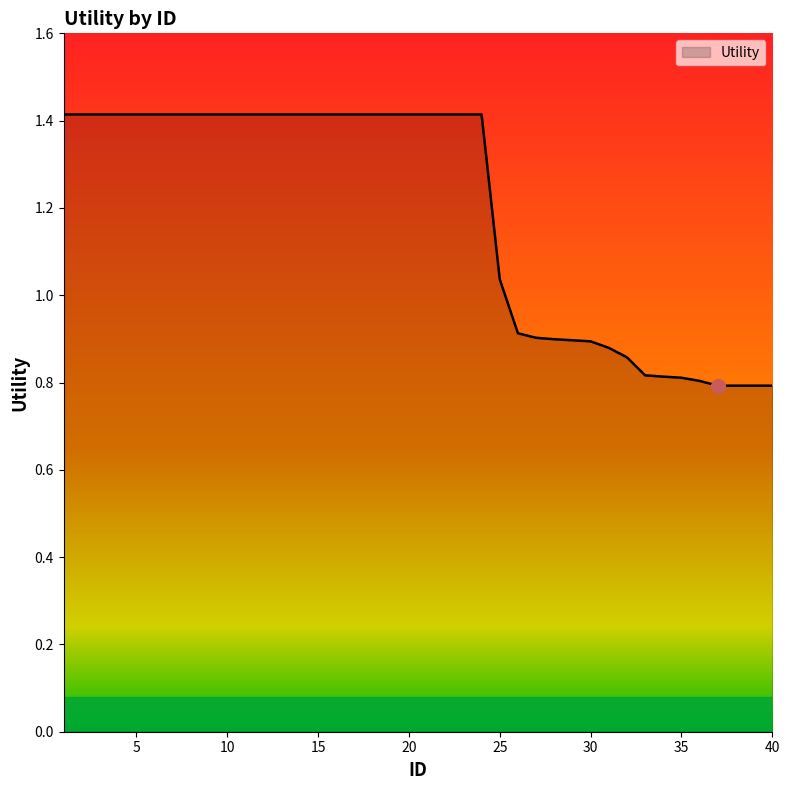

What is the difference between the maximum and minimum values?

0.6